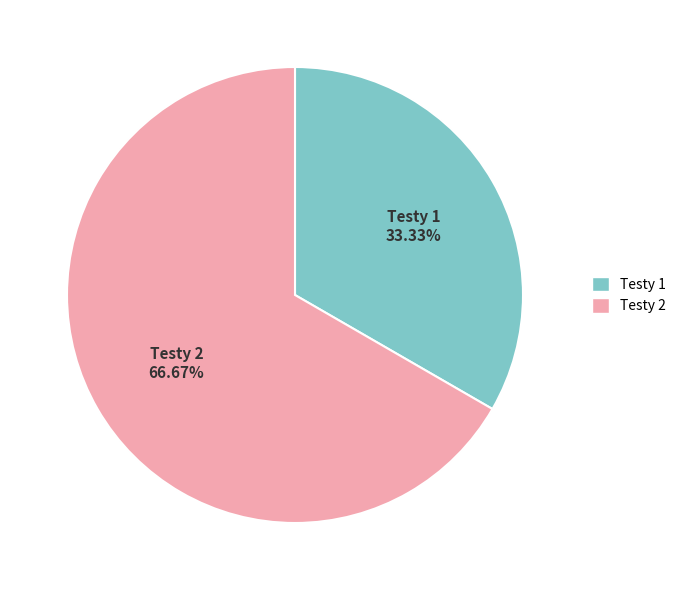

Which category has the smallest portion of the pie?

Testy 1